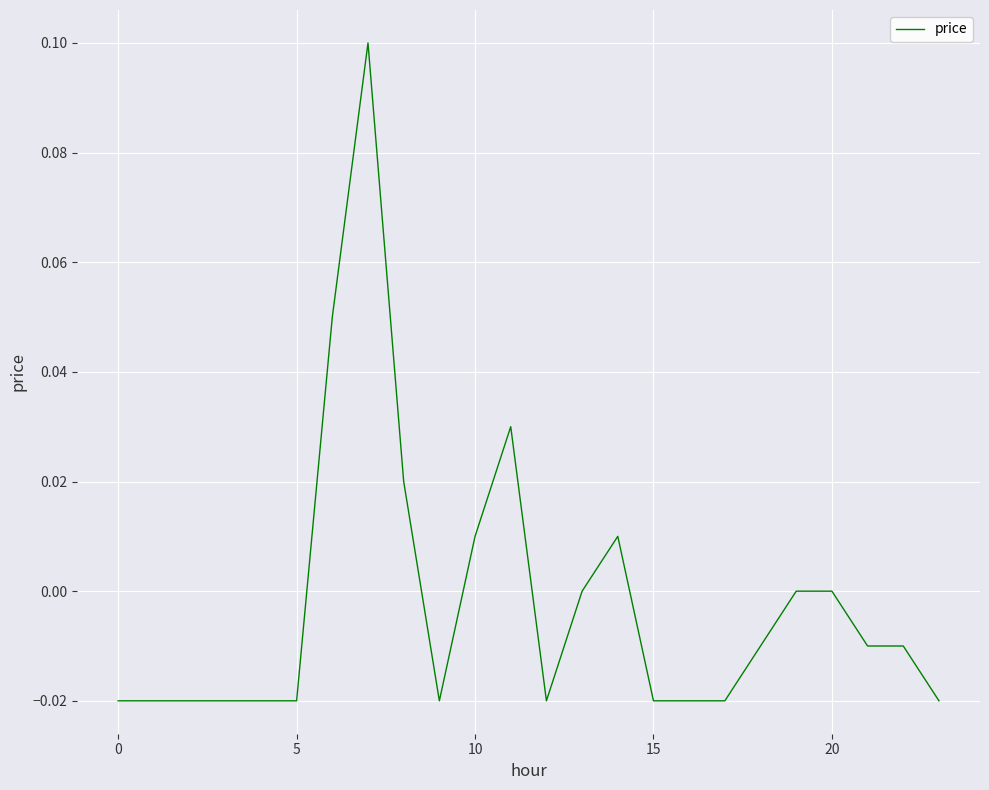

Is this an area chart (filled region under the line)?

No